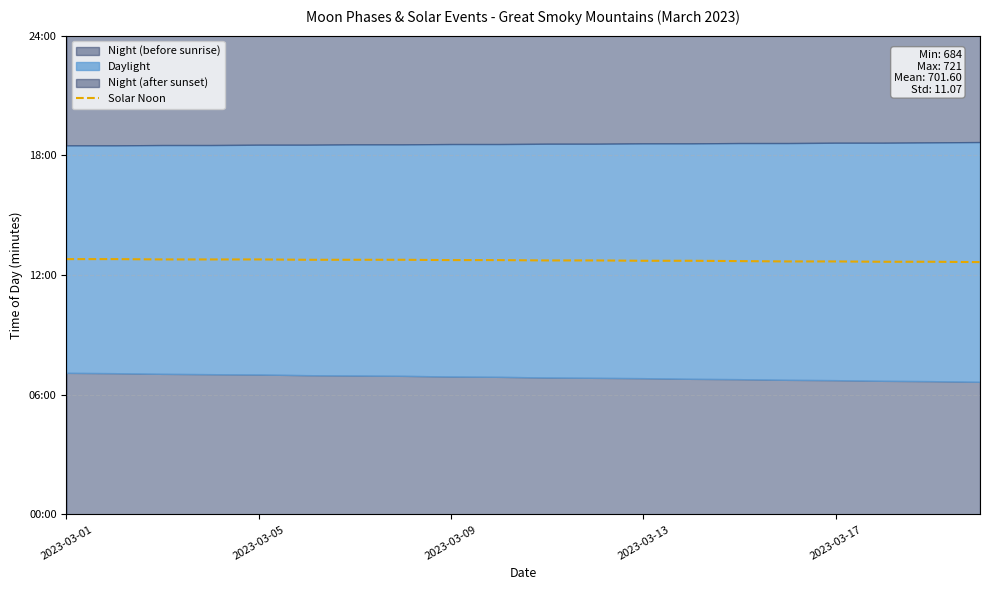

How many data points are above 765?

8